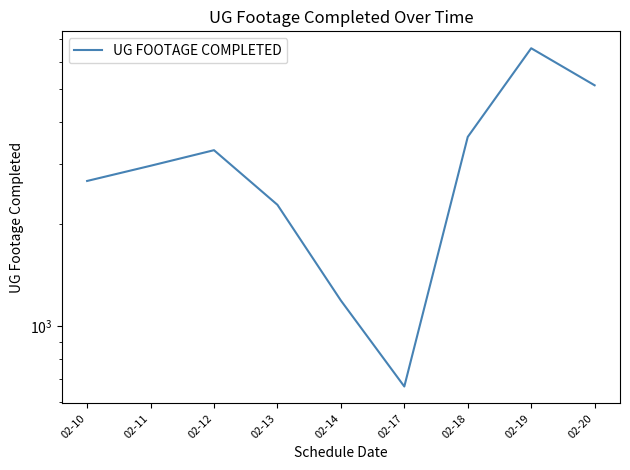

Is it true that the value at 02-10 is 2677?

True